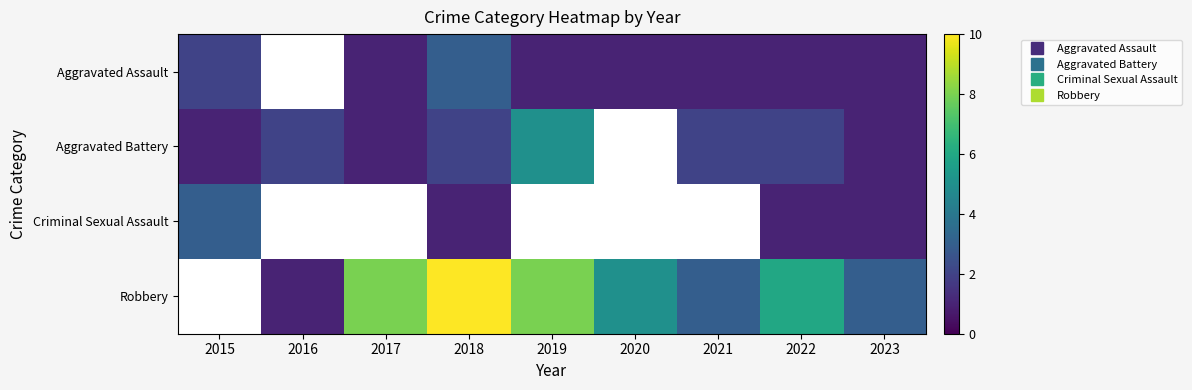

Between 2022 and 2019, which is larger?

2022